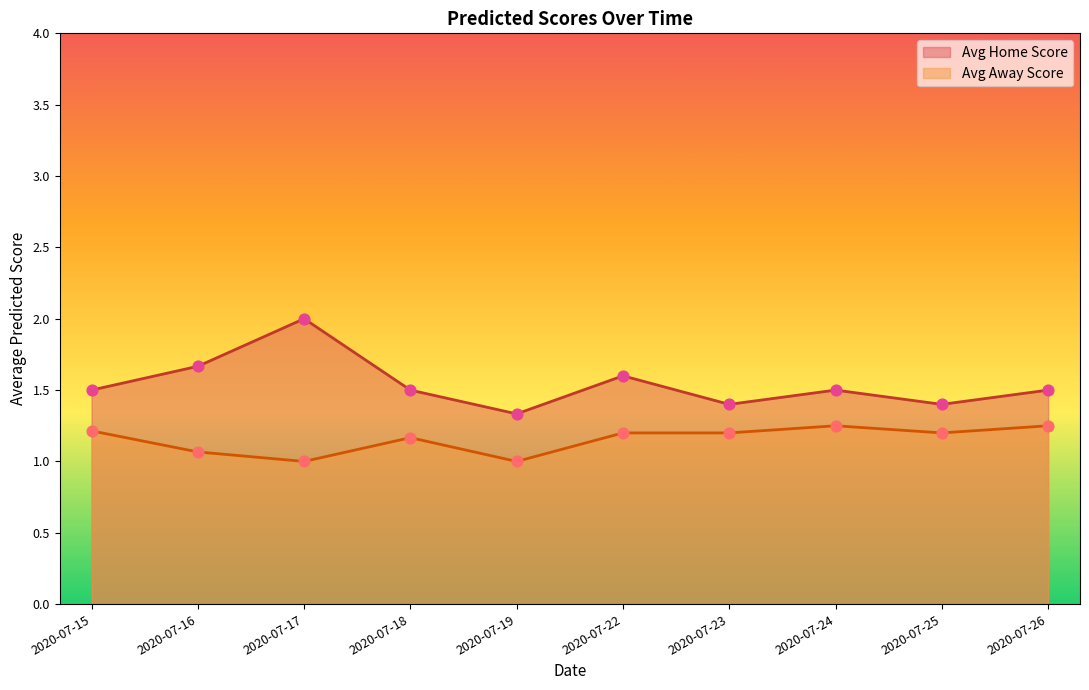

Which series has the largest Y range (max minus min)?

Avg Home Score